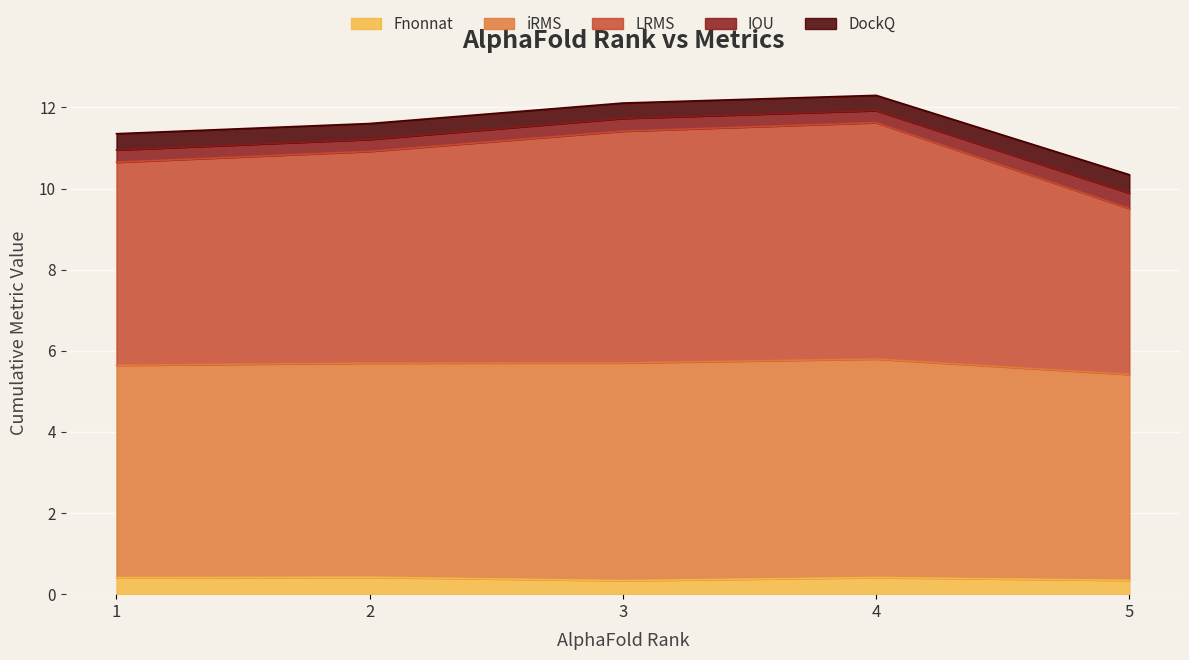

What is the average value of the Fnonnat series?

0.4